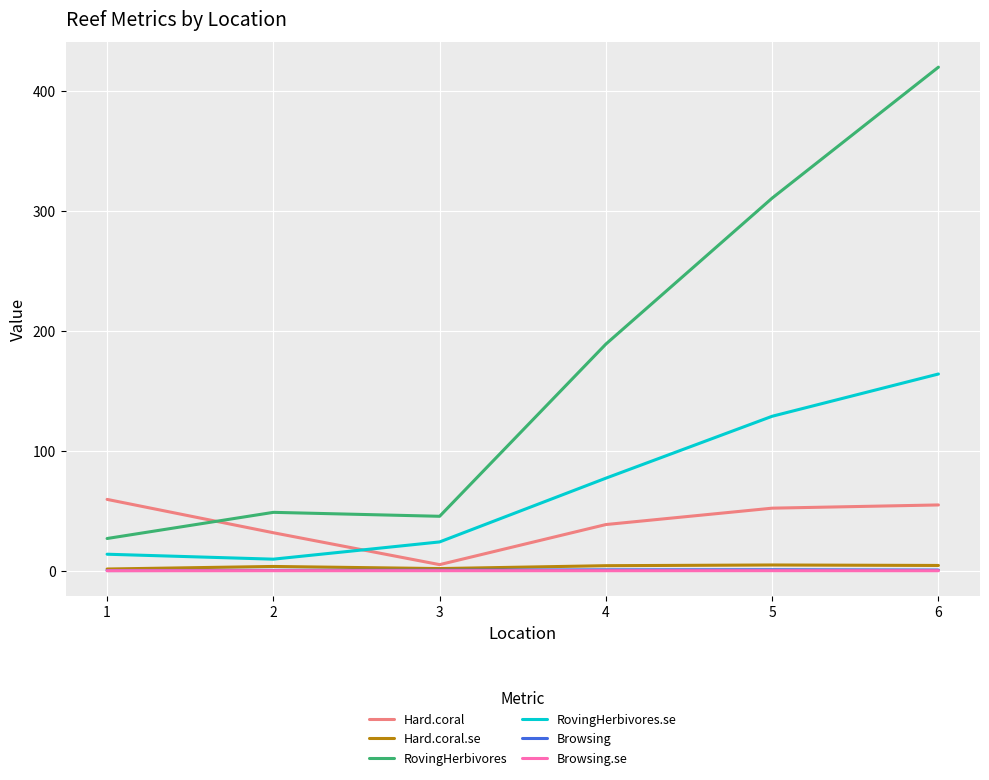

Between 2 and 5, which series saw the biggest shift?

RovingHerbivores